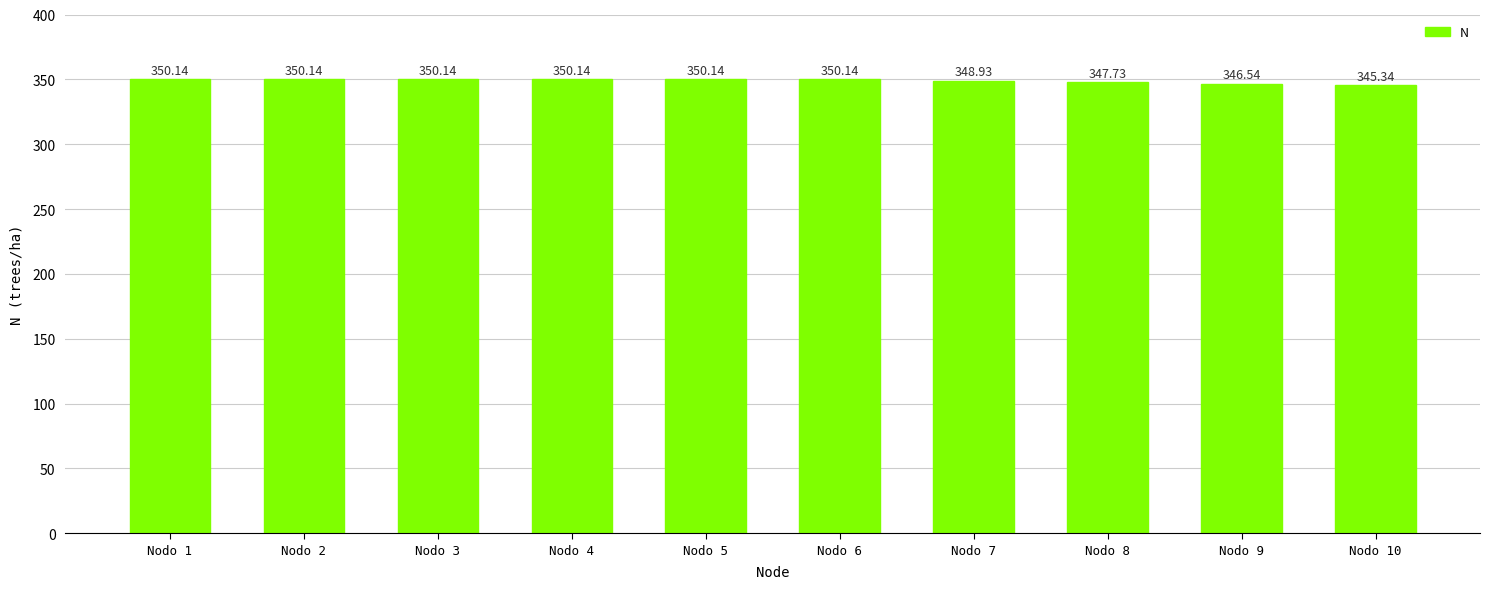

The value at Nodo 3 is 350.1. True or false?

True